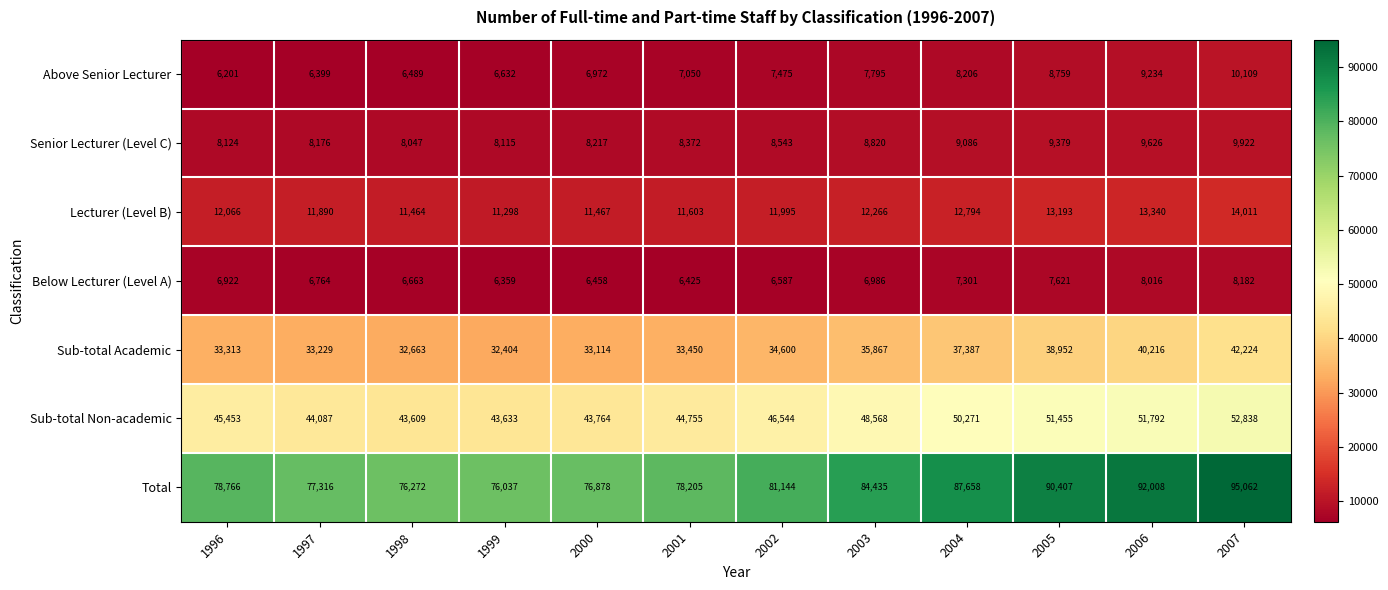

How many distinct data groups are displayed?

7